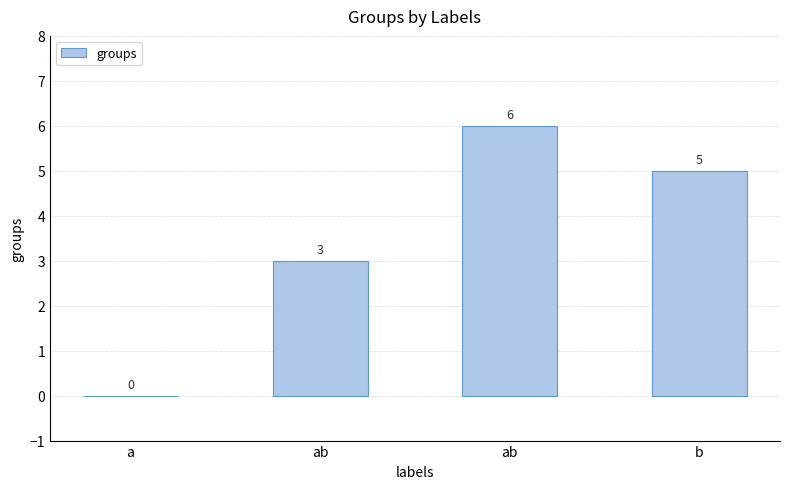

How many distinct data groups are displayed?

1